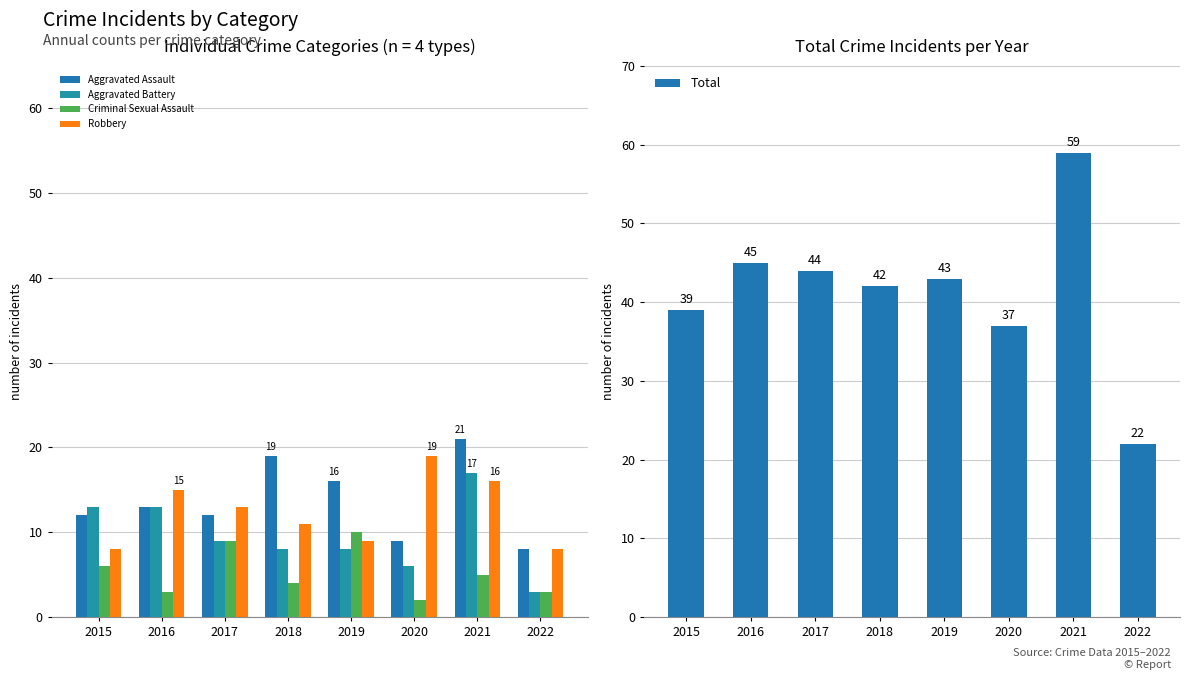

The Aggravated Battery series shows 4 at 2020. True or false?

False